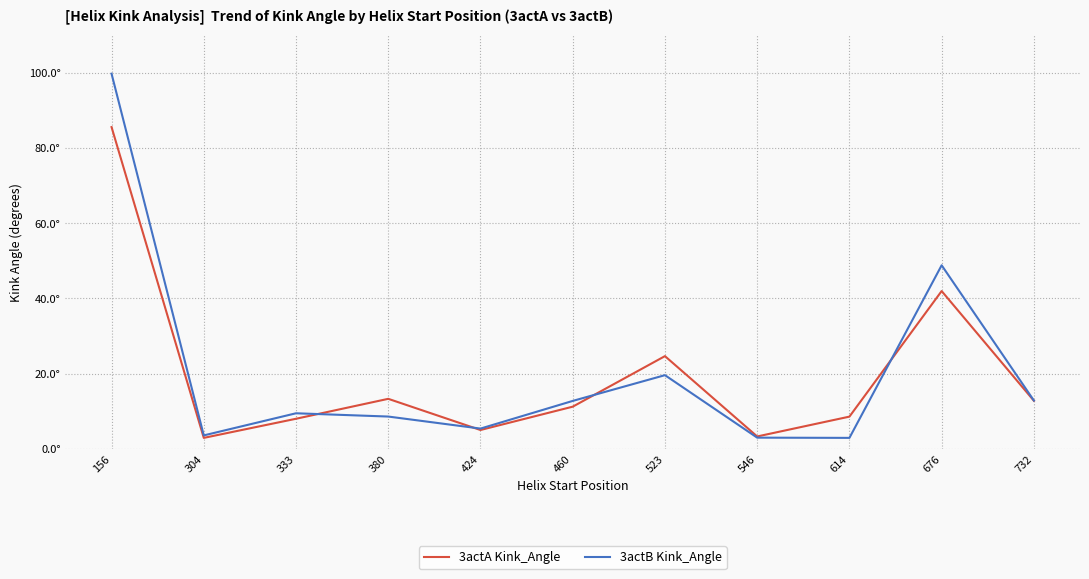

Between 333 and 732, which series saw the biggest shift?

3actA Kink_Angle